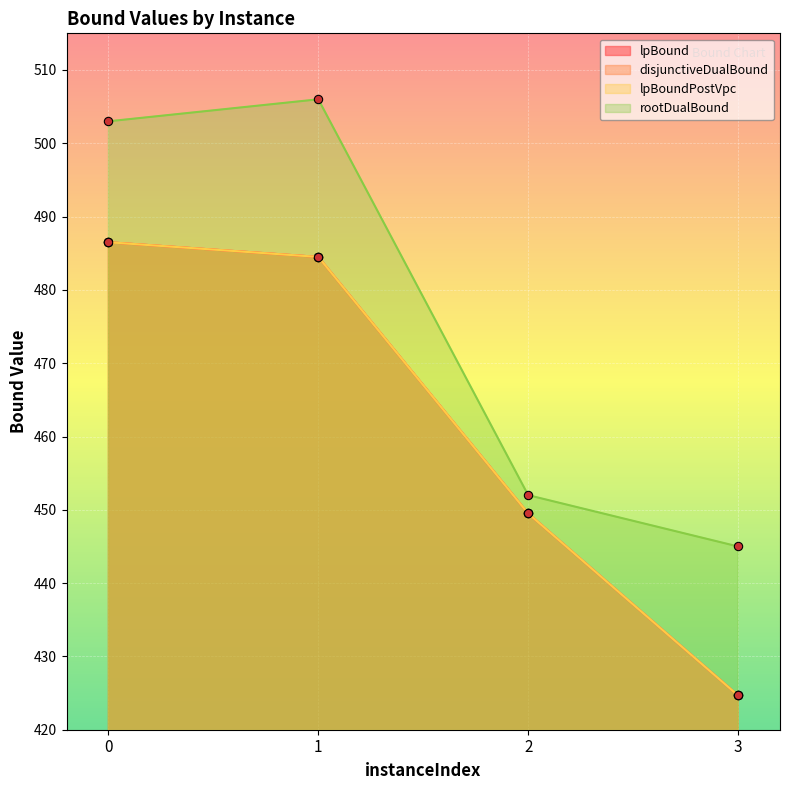

What is the smallest value displayed?

424.7